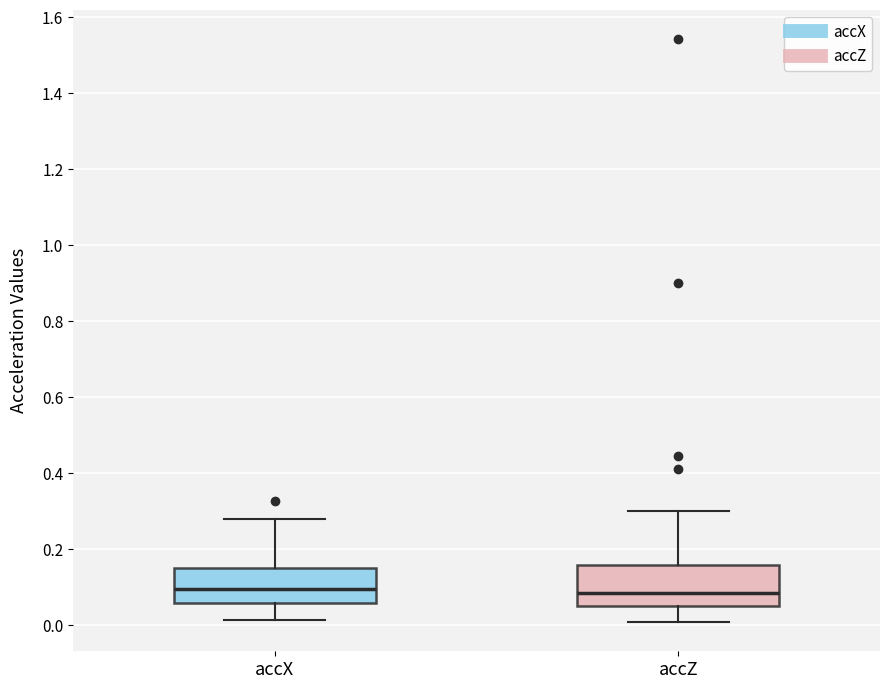

Reading left to right, transcribe this box plot: for each box, give where its median line is, the range the box spans, and where its two whiskers end, as read against the y-axis. The values are not printed on the chart, so give them approximately, as read against the axis.

accX: median 0.10, box 0.06 to 0.16, whiskers 0.02 to 0.28
accZ: median 0.08, box 0.06 to 0.16, whiskers 0.00 to 0.30